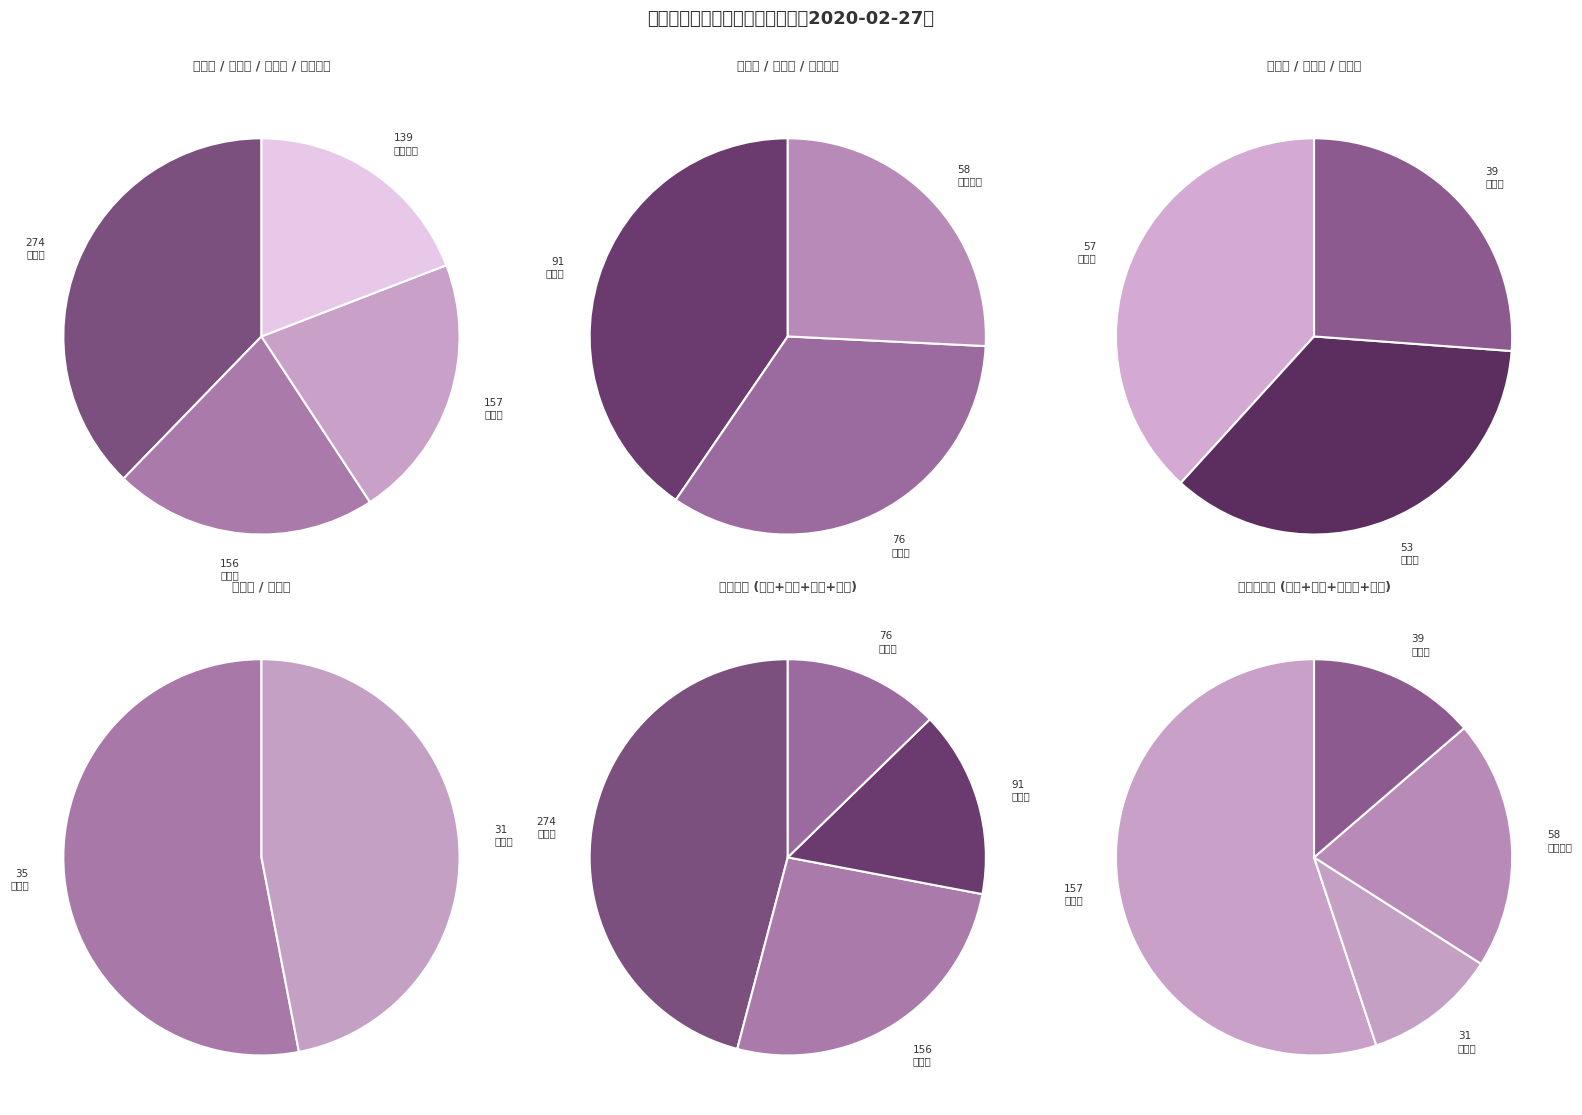

Which category has the biggest portion of the pie?

信阳市